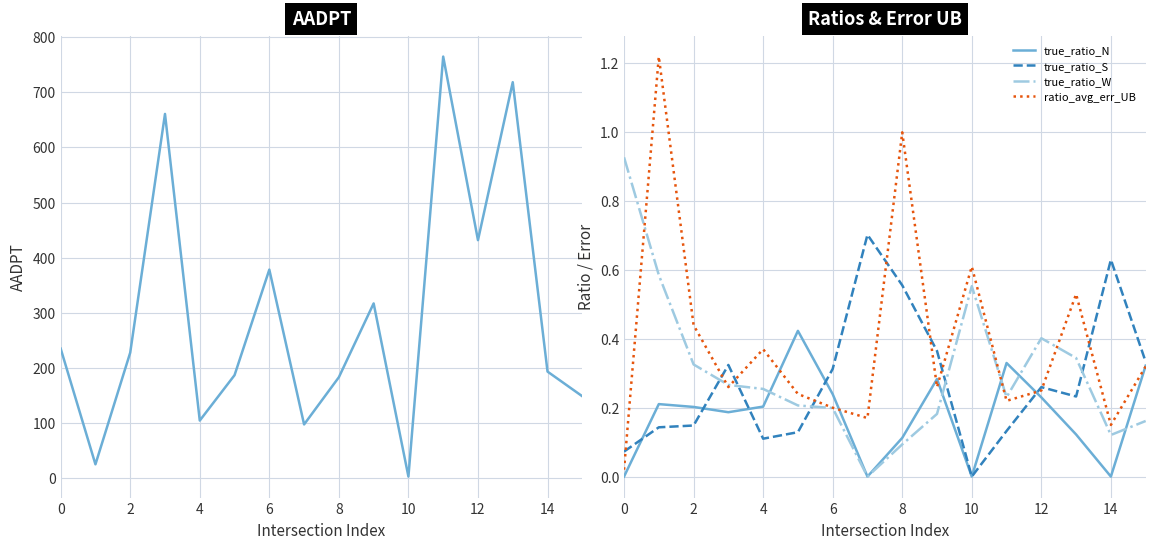

True or false: true_ratio_N has a value of 0.1 at 8.

True